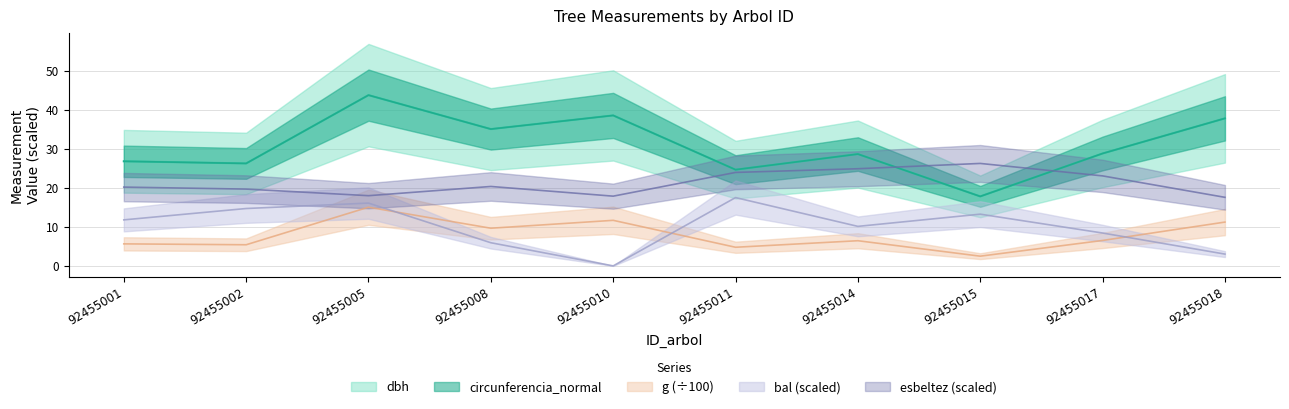

How many data points does each series have?

10